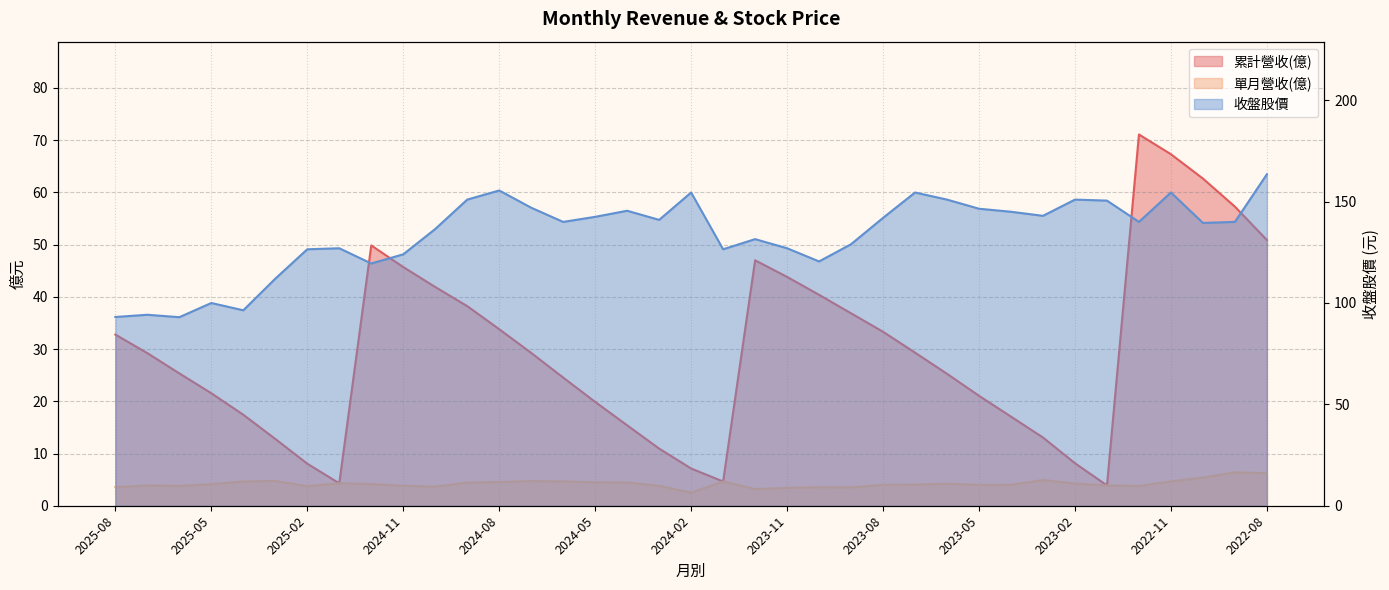

Which label corresponds to the largest value in the chart?

2022-08